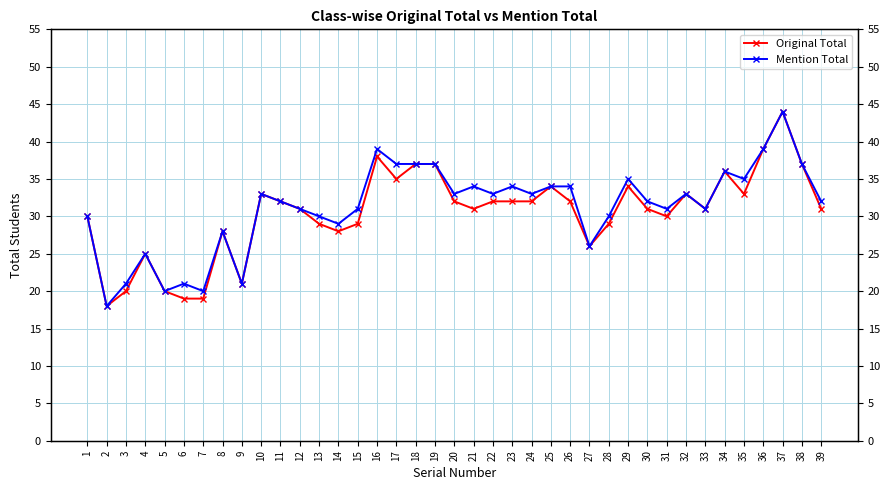

What is the value of the Original Total point at the 33rd from the left?

31